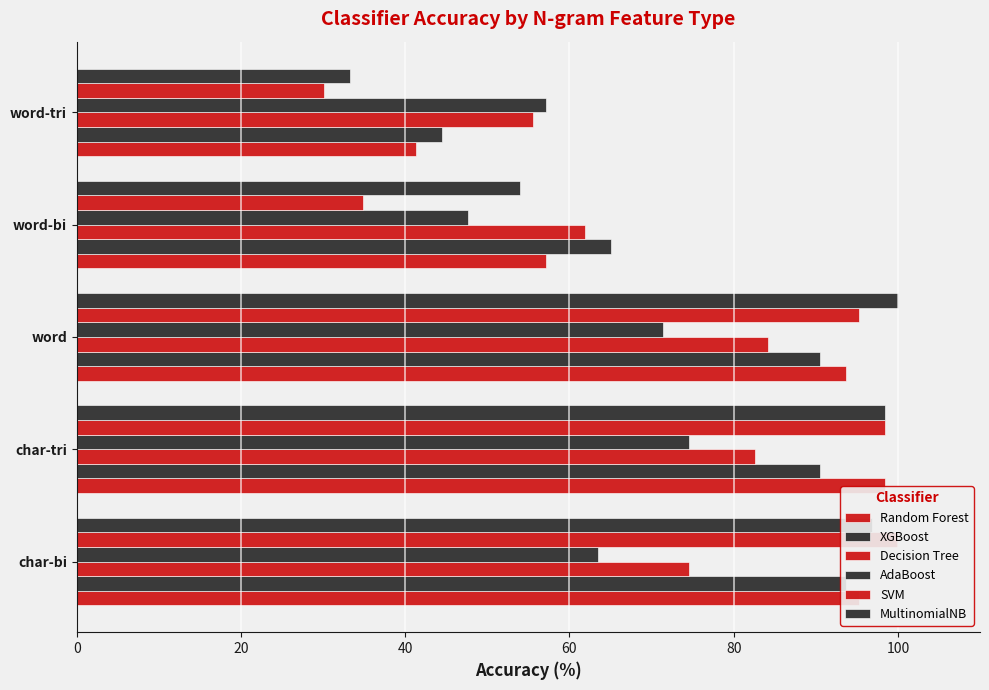

Read the Random Forest value at word.

93.7